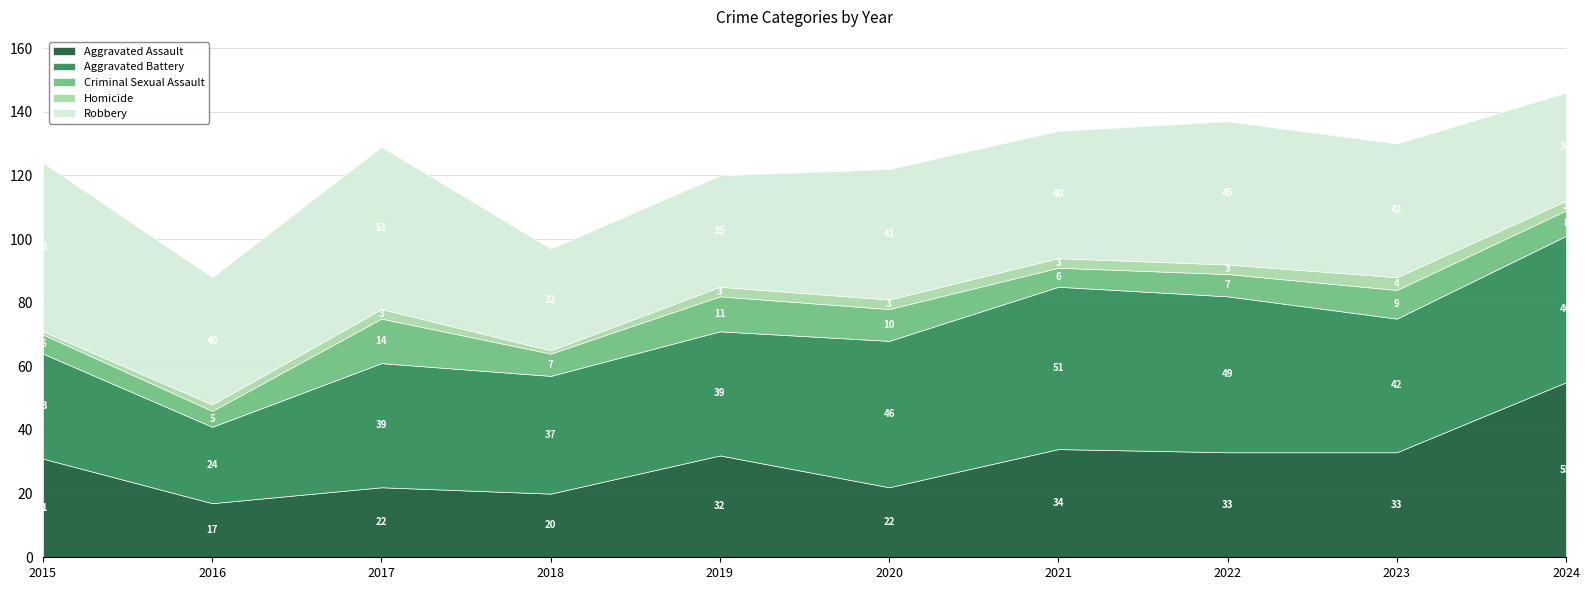

List the labels in order of Robbery value, smallest first.

2018, 2024, 2019, 2016, 2021, 2020, 2023, 2022, 2017, 2015